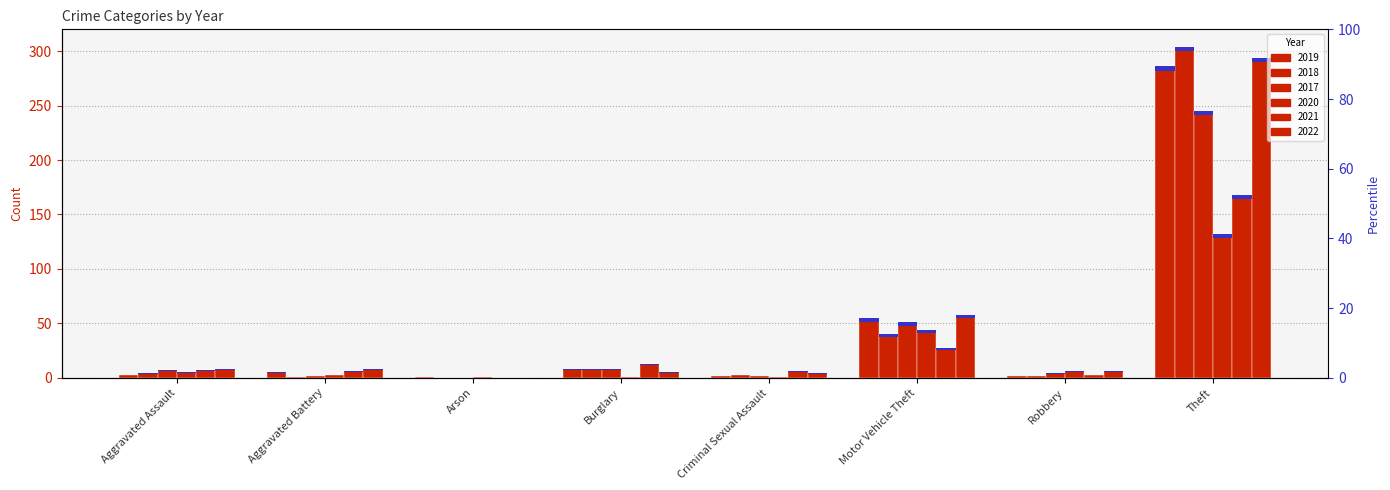

What are all the series names shown in the legend?

2019, 2018, 2017, 2020, 2021, 2022